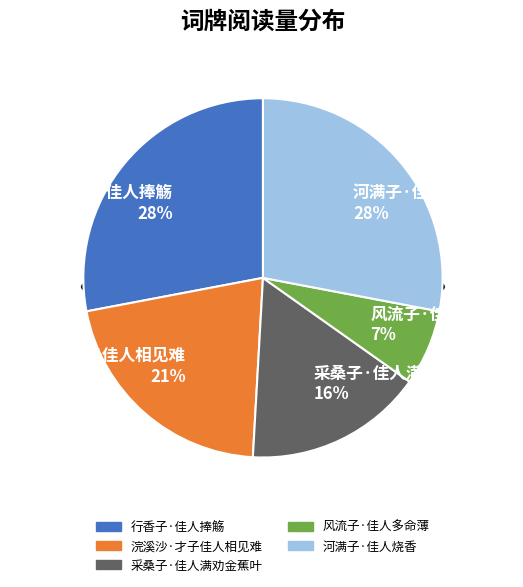

To the nearest percent, what portion does 浣溪沙·才子佳人相见难 represent?

21%